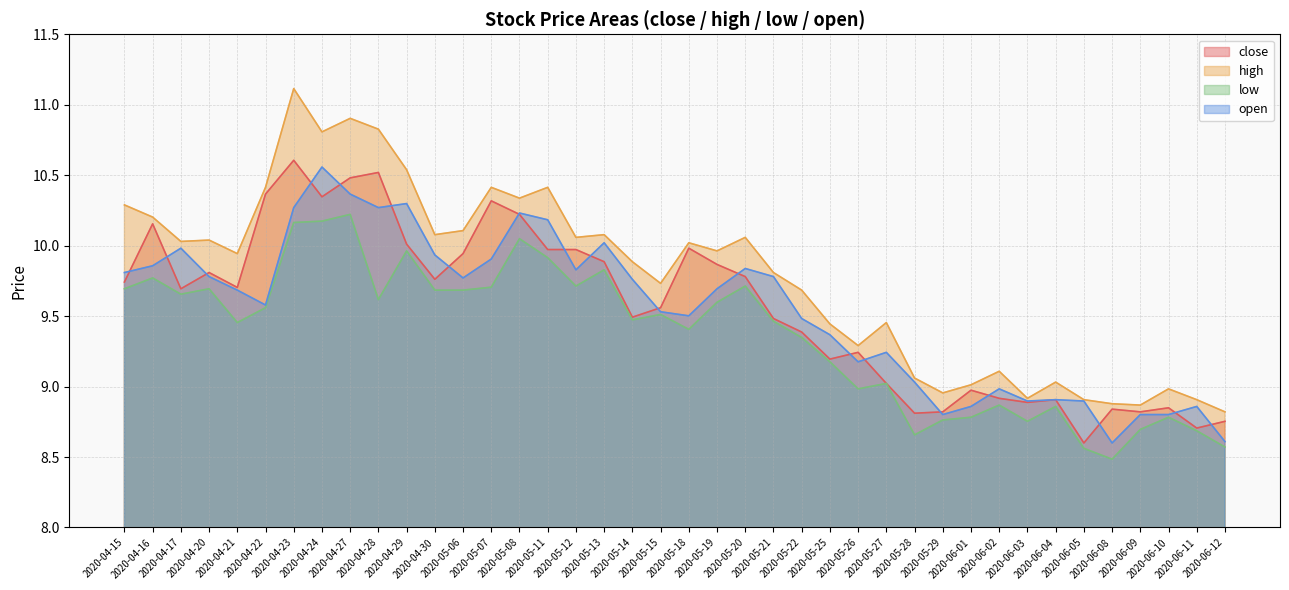

Between 2020-05-08 and 2020-06-03, which series saw the biggest shift?

high